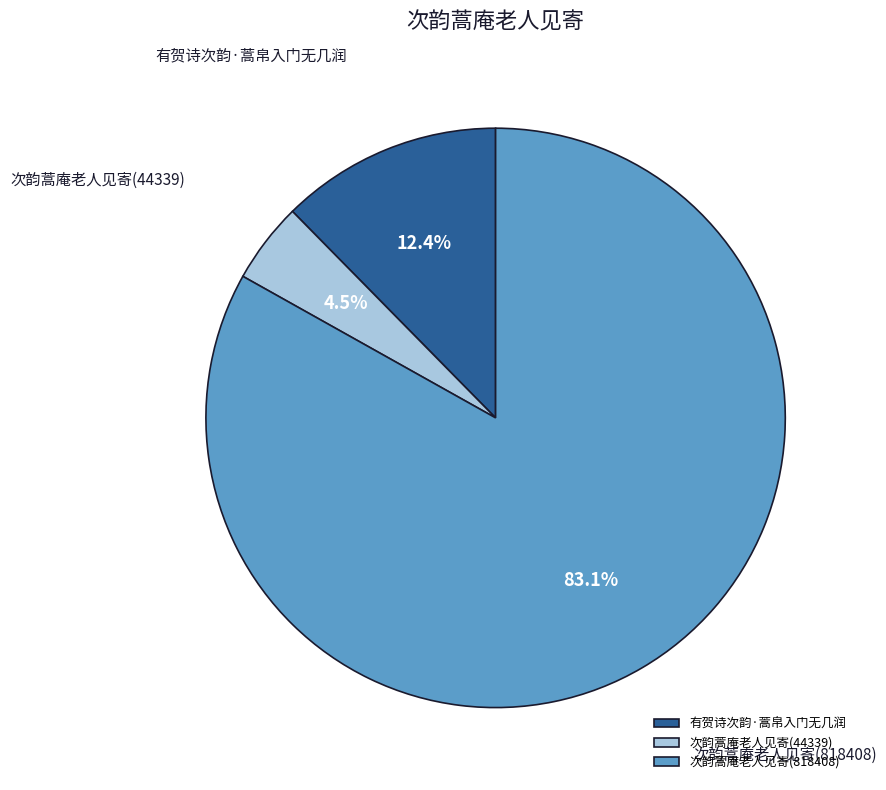

Rank the categories by value from lowest to highest.

次韵蒿庵老人见寄(44339), 有贺诗次韵·蒿帛入门无几润, 次韵蒿庵老人见寄(818408)